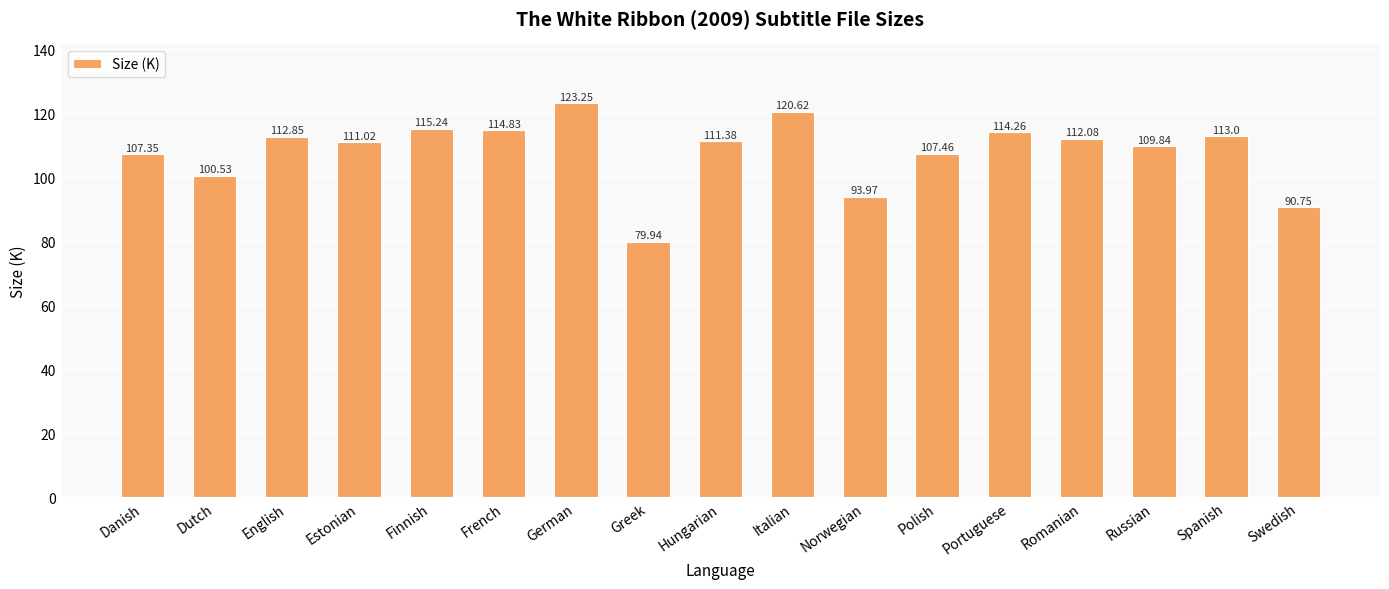

Between Polish and Estonian, which is larger?

Estonian